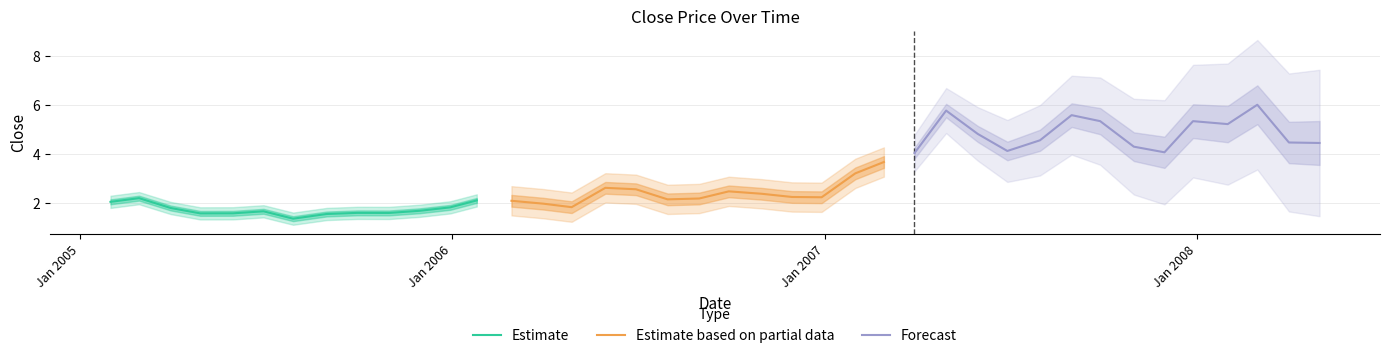

How many values are below 2?

12